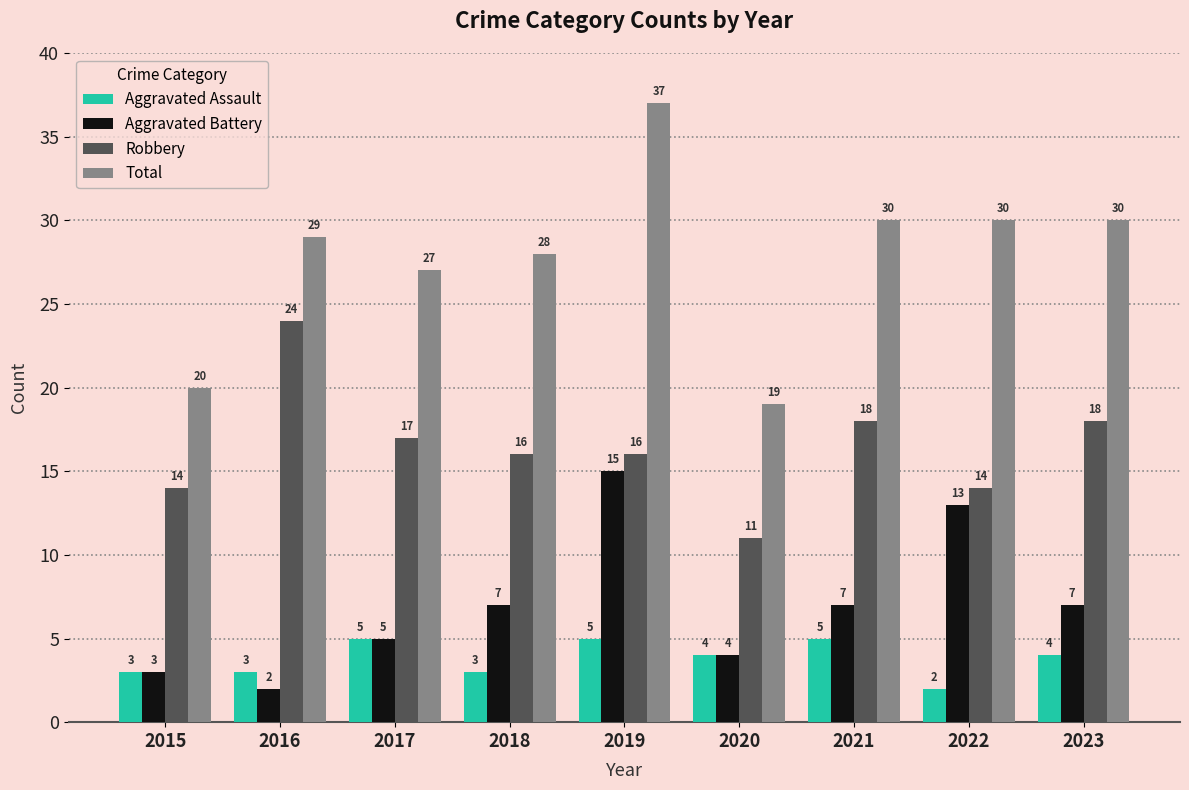

What is the difference between the maximum and second lowest values in the Aggravated Battery series?

12